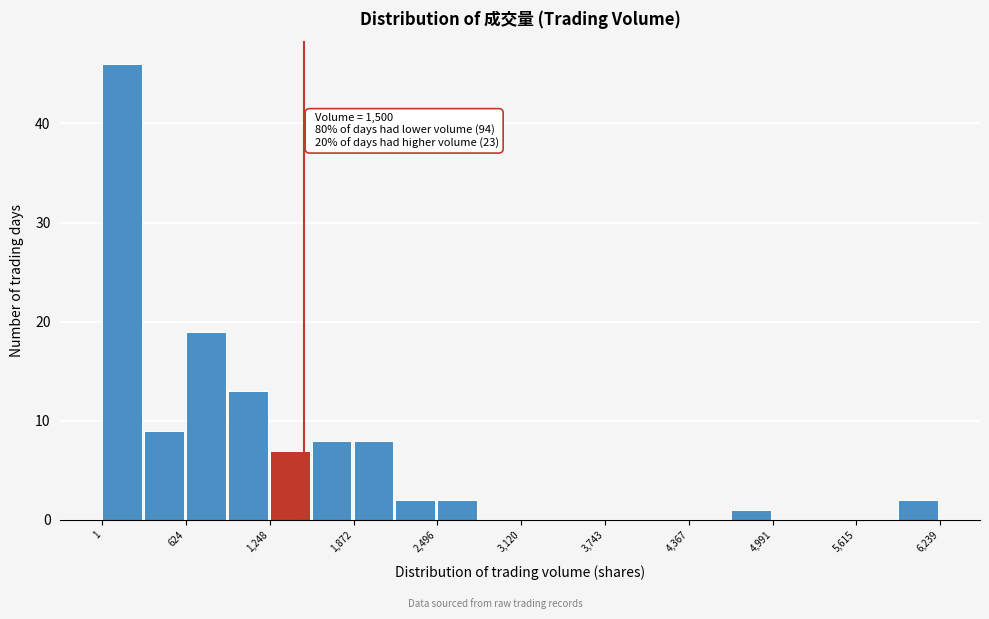

Read against the x-axis, roughly where is the centre of the tallest bar?

100